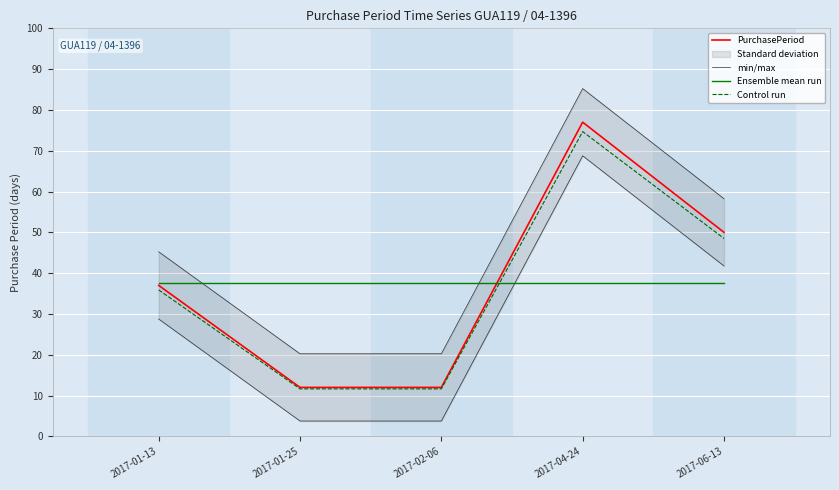

Is it true that Ensemble mean run equals 25.6 at 2017-01-13?

False